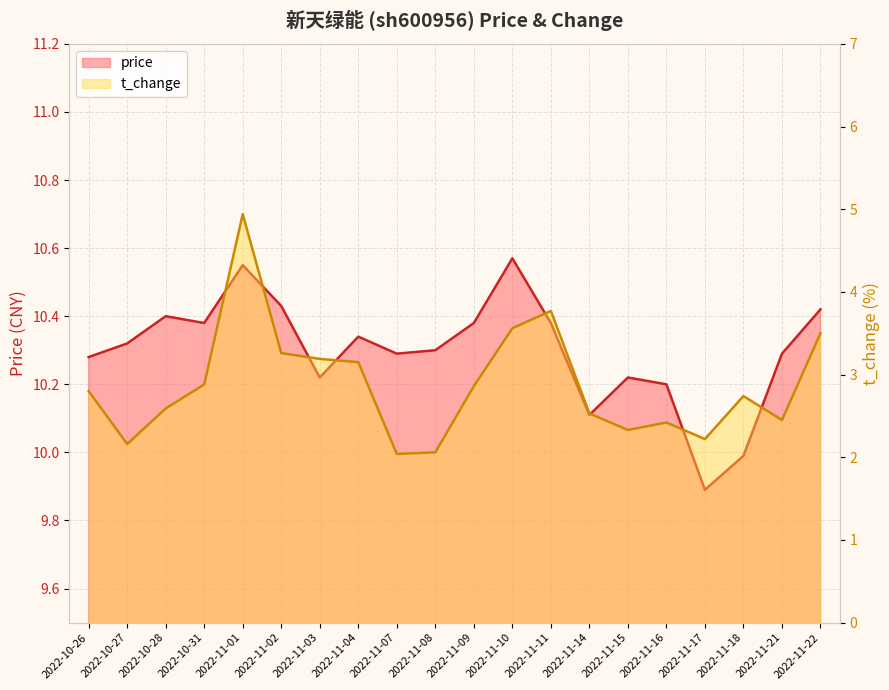

At which category is the sum across all series the highest?

2022-11-01